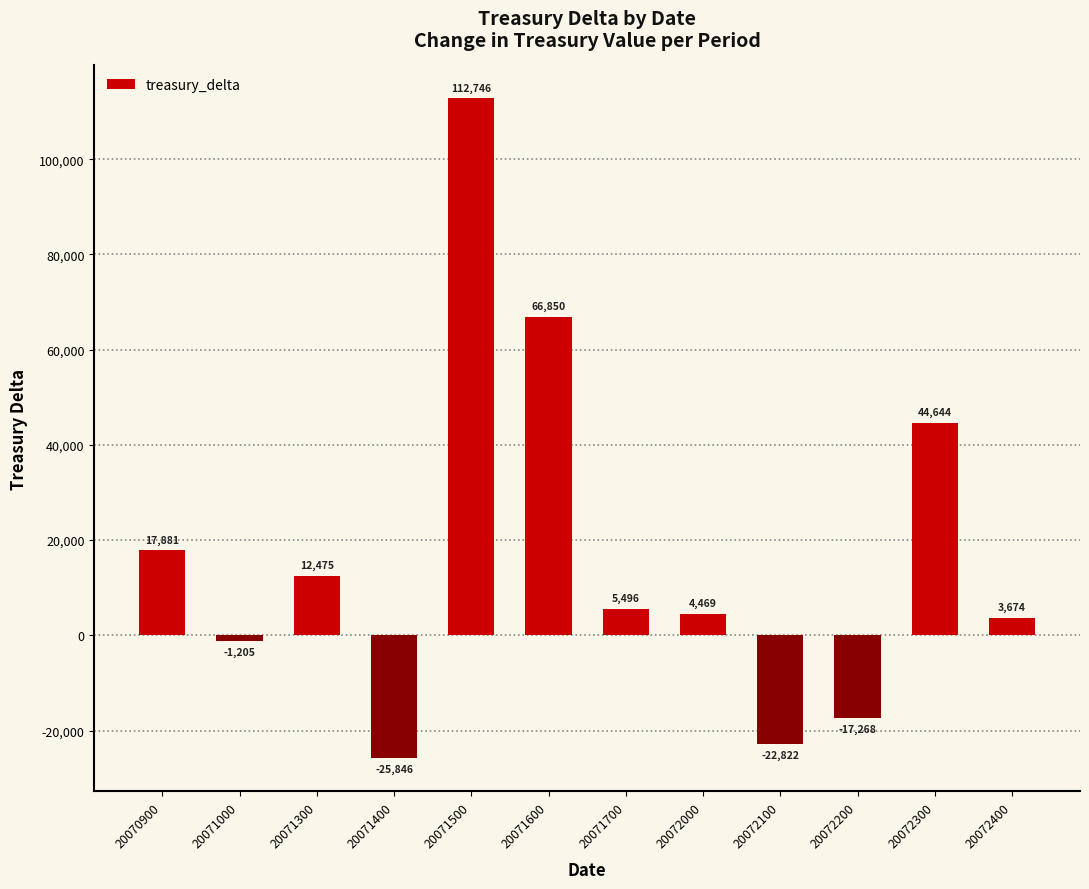

List the labels in order of value, smallest first.

20071400, 20072100, 20072200, 20071000, 20072400, 20072000, 20071700, 20071300, 20070900, 20072300, 20071600, 20071500